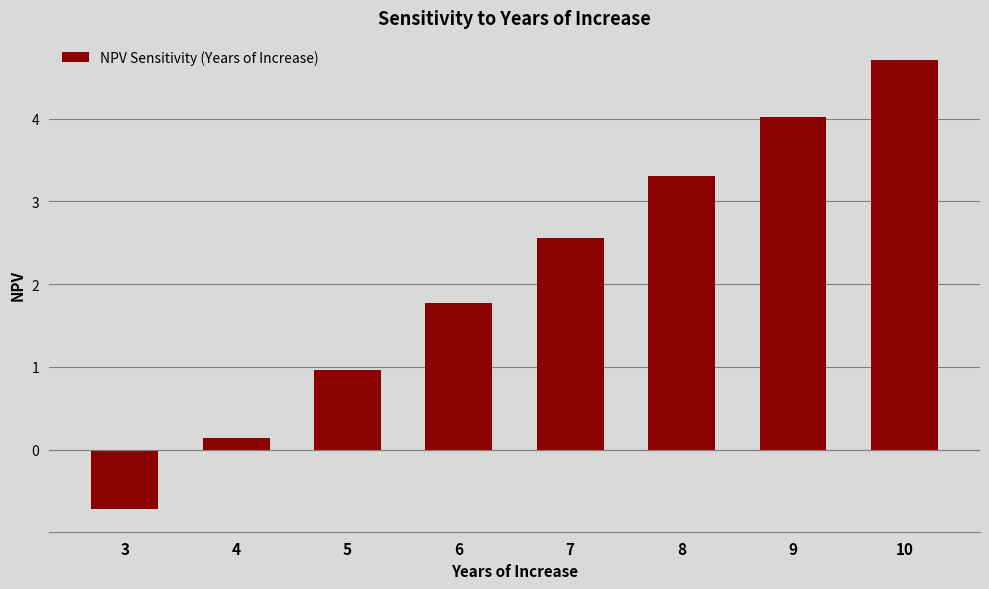

True or false: the data shows 1.9 at 10.

False